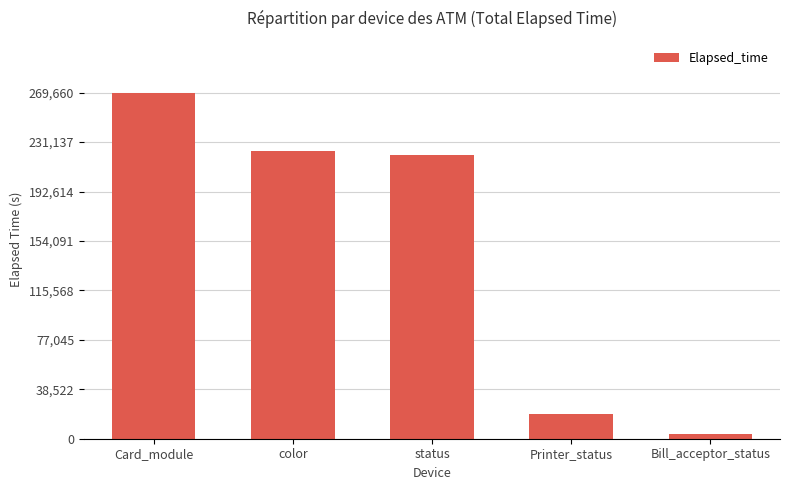

How many data points are less than 221043?

2